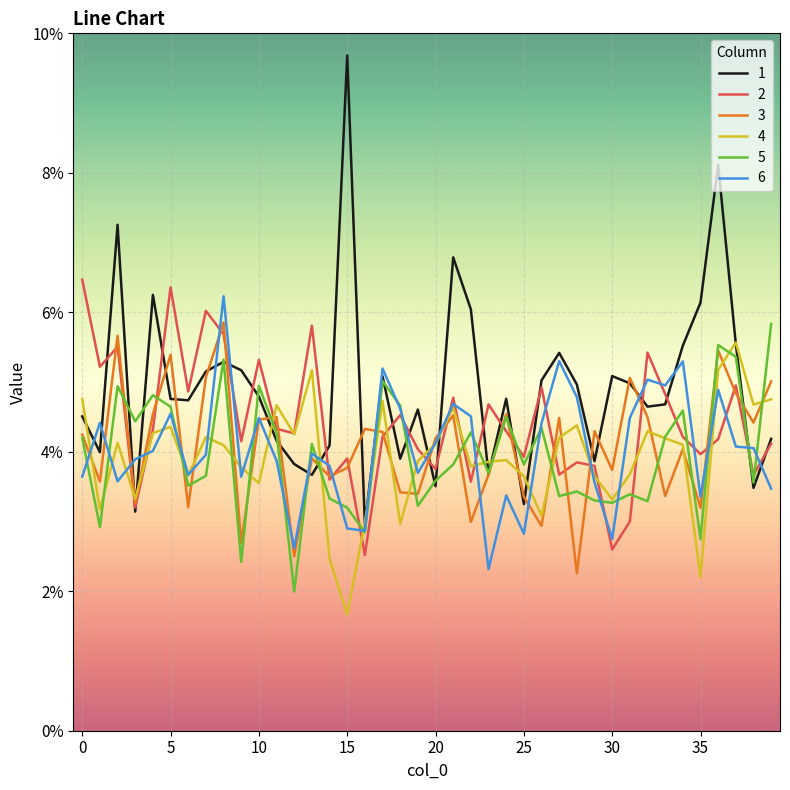

What are all the series names shown in the legend?

1, 2, 3, 4, 5, 6